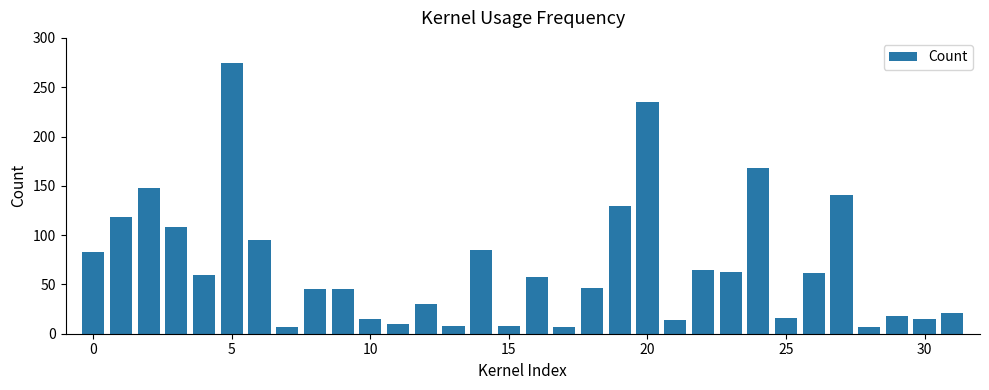

What is the smallest value displayed?

7